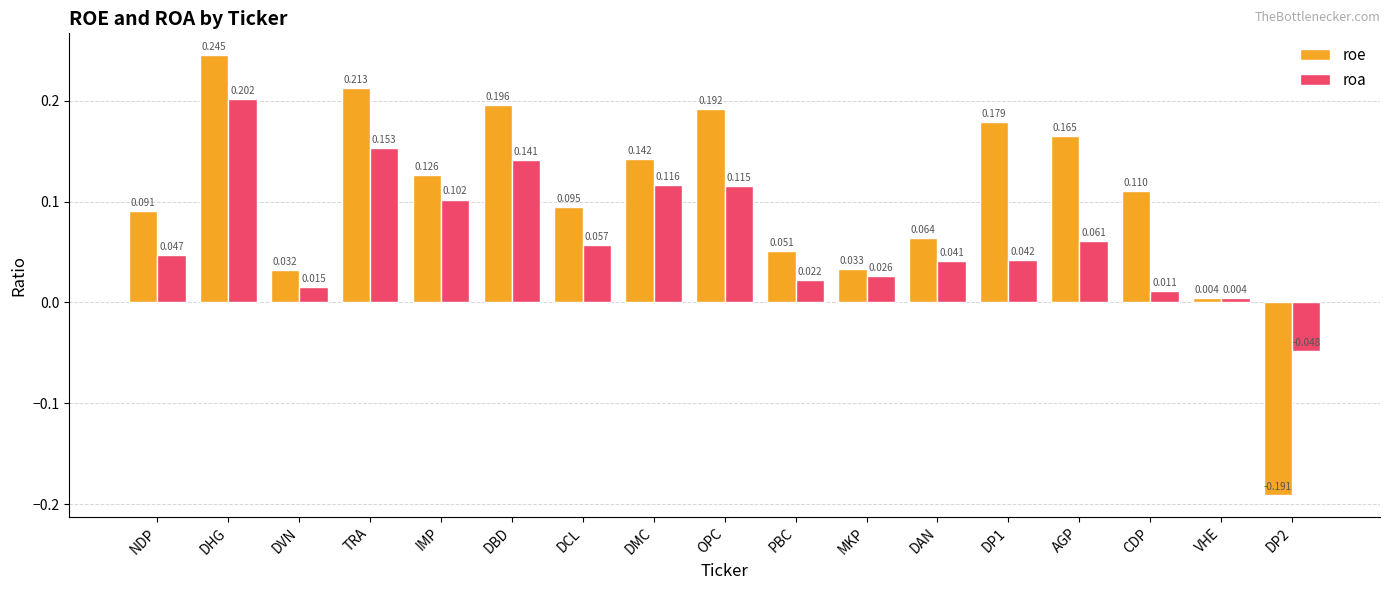

How many bars are there in total?

34